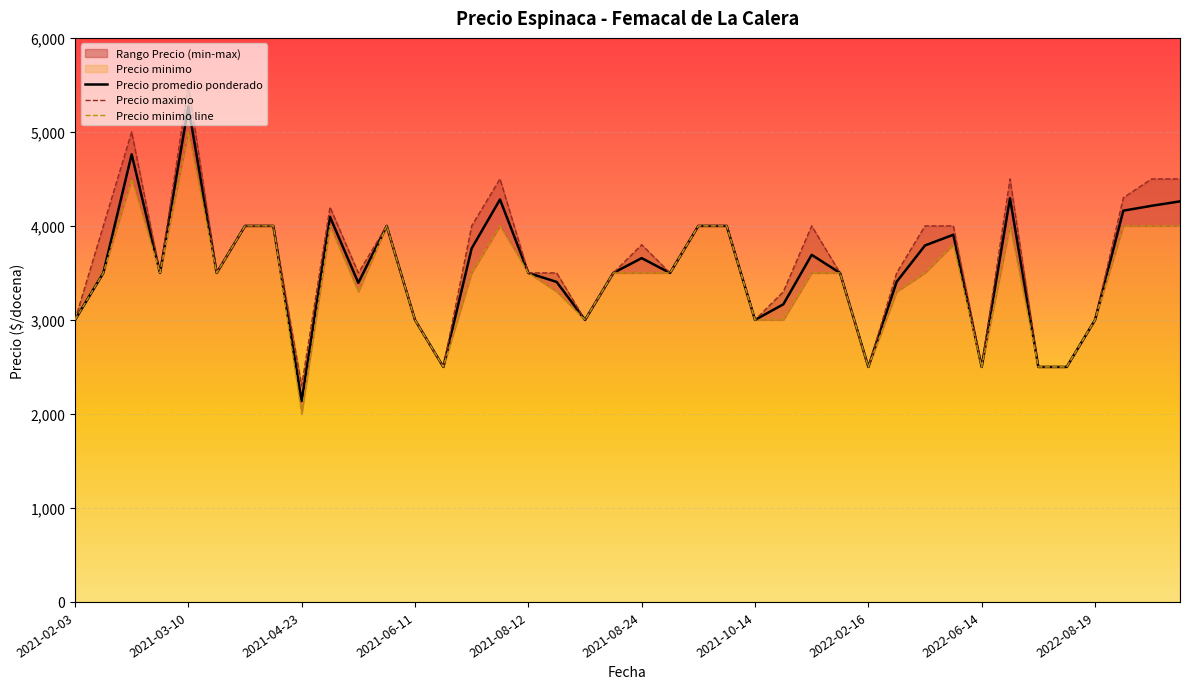

At which label does Precio promedio ponderado reach its peak?

2021-03-10